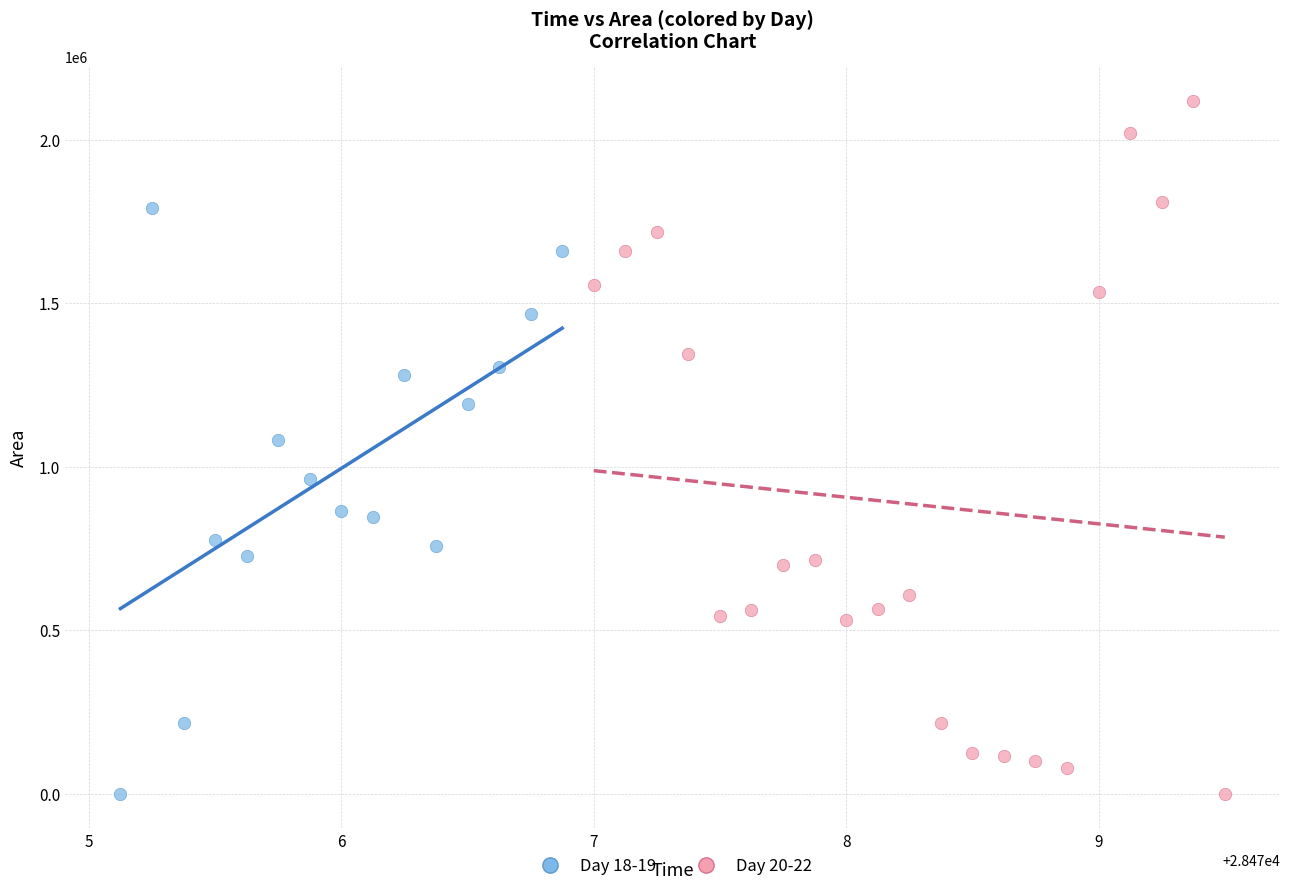

What are all the series names shown in the legend?

Day 18-19, Day 20-22